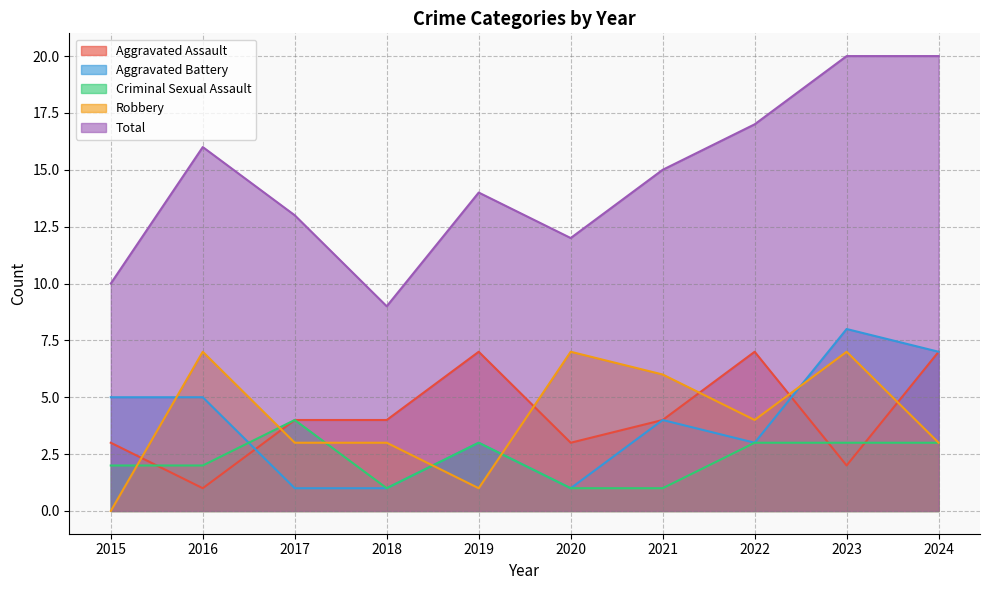

What is the greatest value displayed?

20